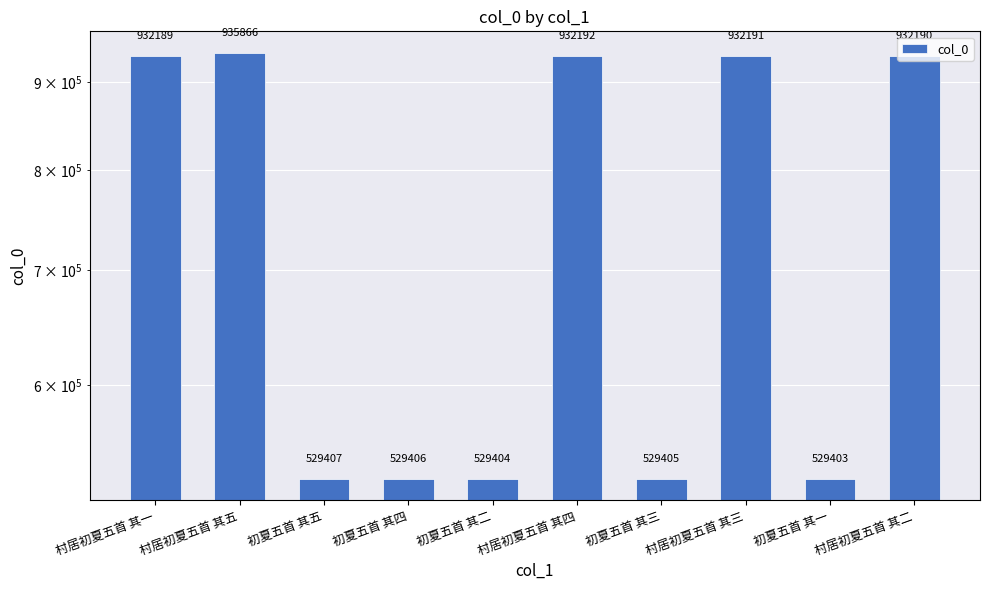

Rank the categories by value from highest to lowest.

村居初夏五首 其五, 村居初夏五首 其四, 村居初夏五首 其三, 村居初夏五首 其二, 村居初夏五首 其一, 初夏五首 其五, 初夏五首 其四, 初夏五首 其三, 初夏五首 其二, 初夏五首 其一